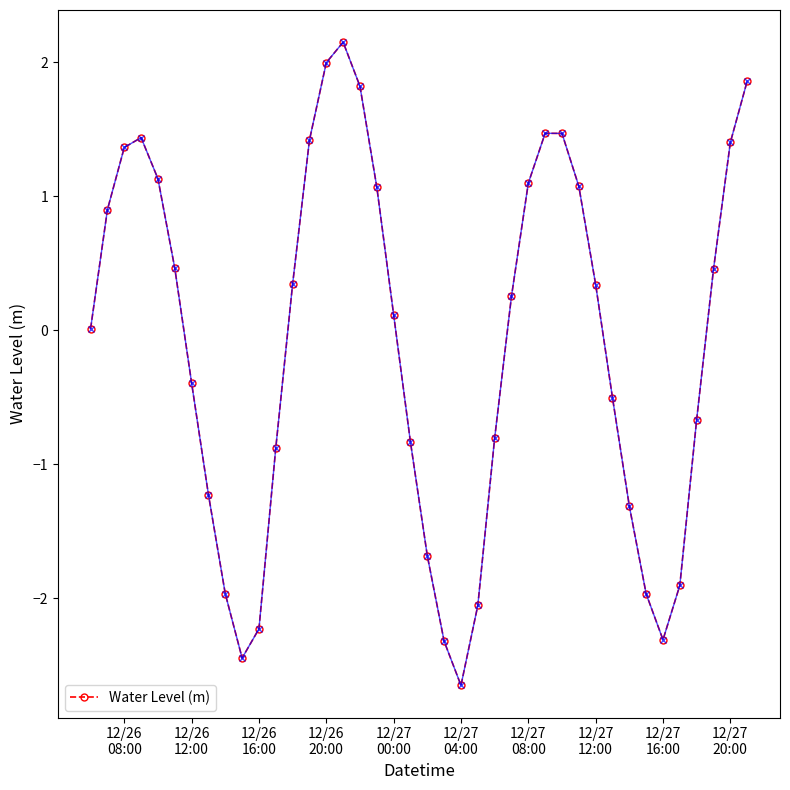

What is the greatest value displayed?

2.1